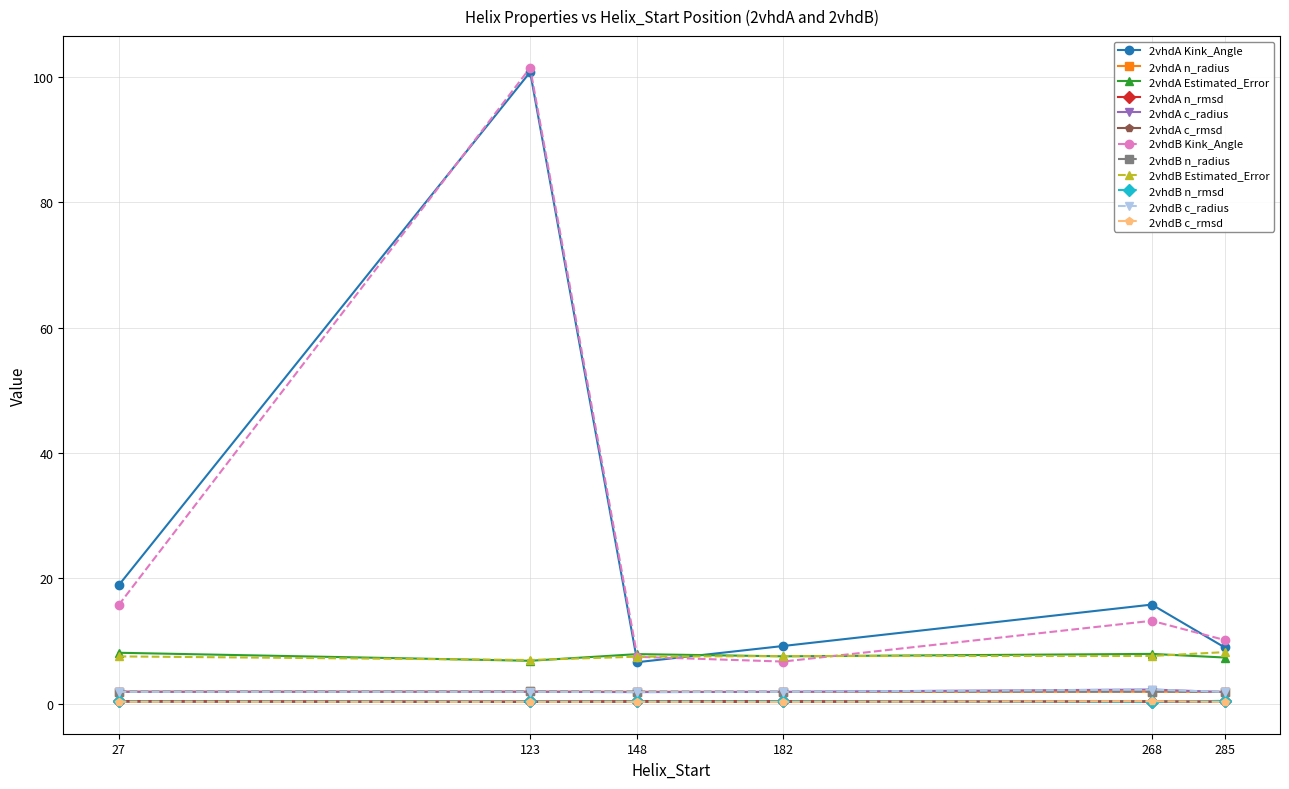

Which label corresponds to the largest value in the chart?

123